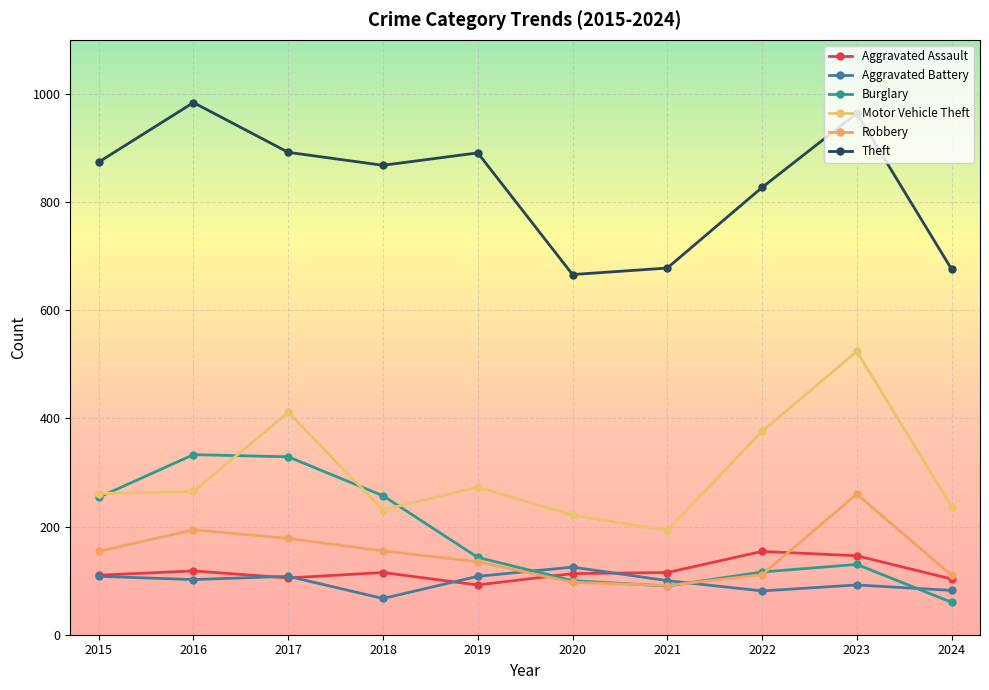

What is the sum of the Robbery values at 2015 and 2019?

289